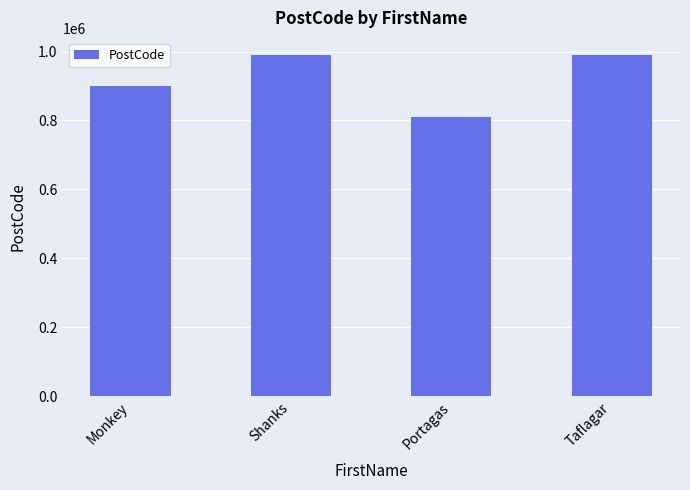

Is it true that the value at Monkey is 900000?

True